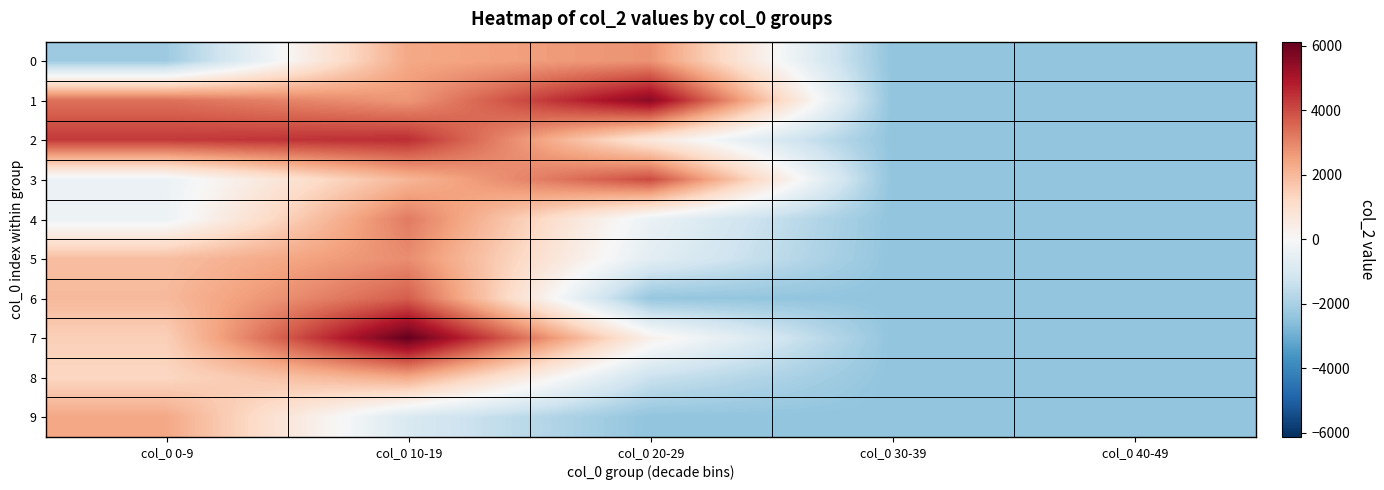

At how many categories does at least one series exceed 5836?

1